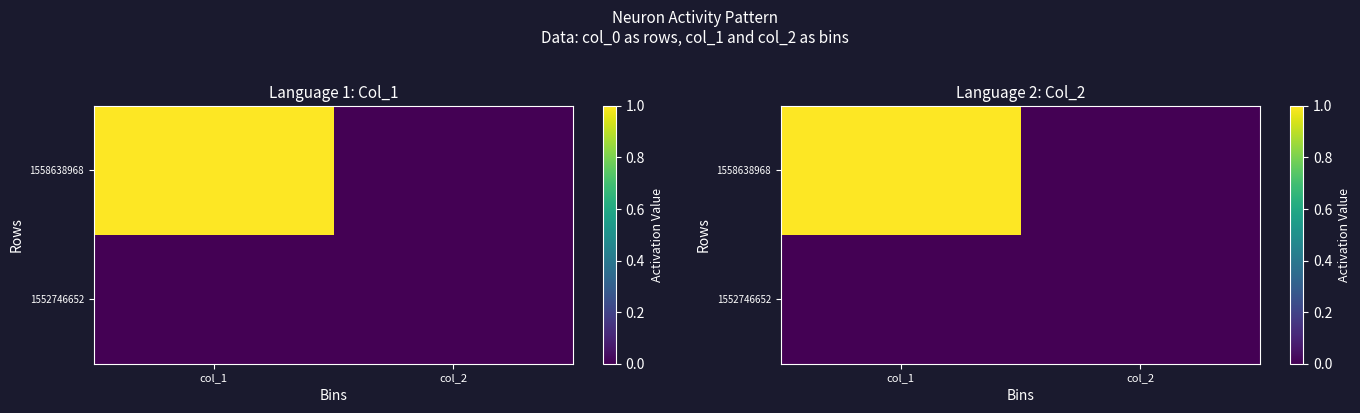

Rank the series by their maximum value, from lowest to highest.

1552746652, 1558638968